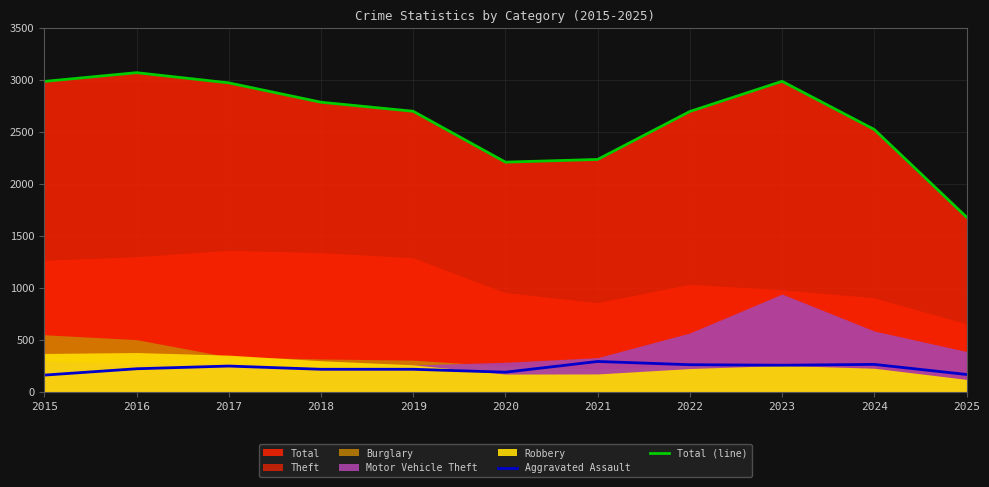

What is the sum of the Aggravated Assault values at 2024 and 2016?

492